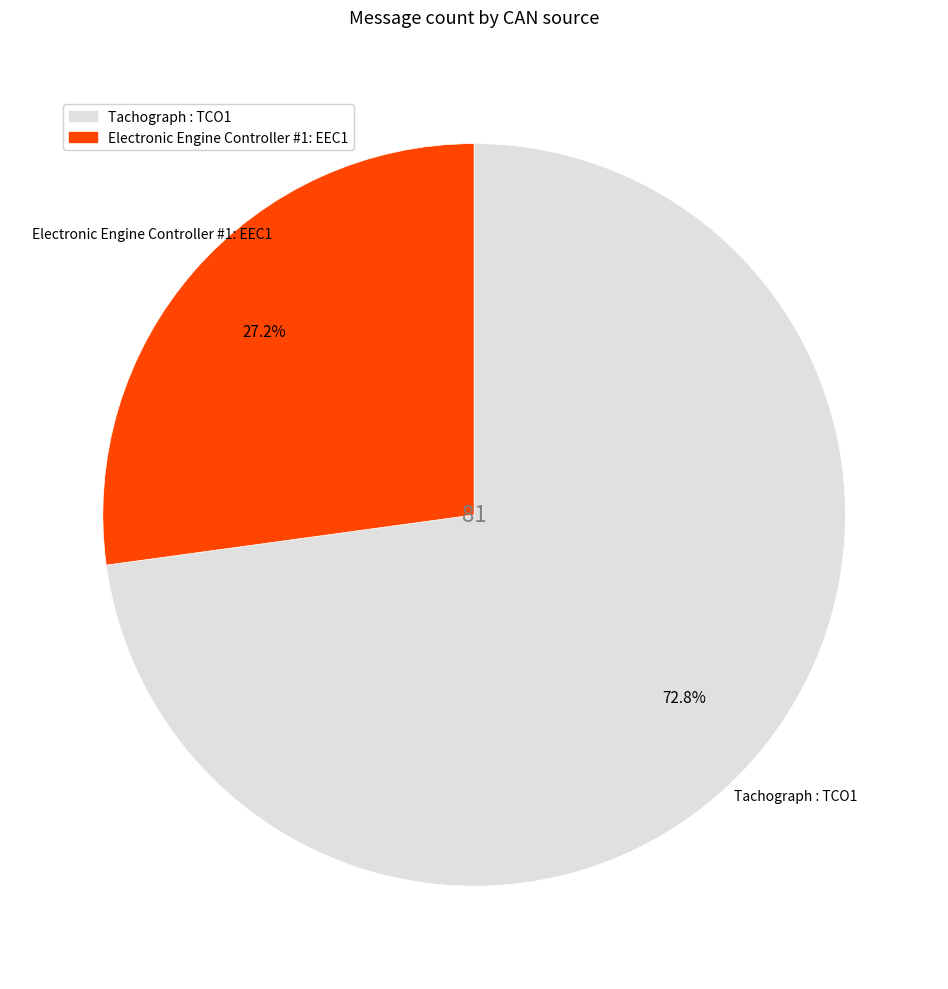

What is the largest slice in the pie chart?

Tachograph : TCO1